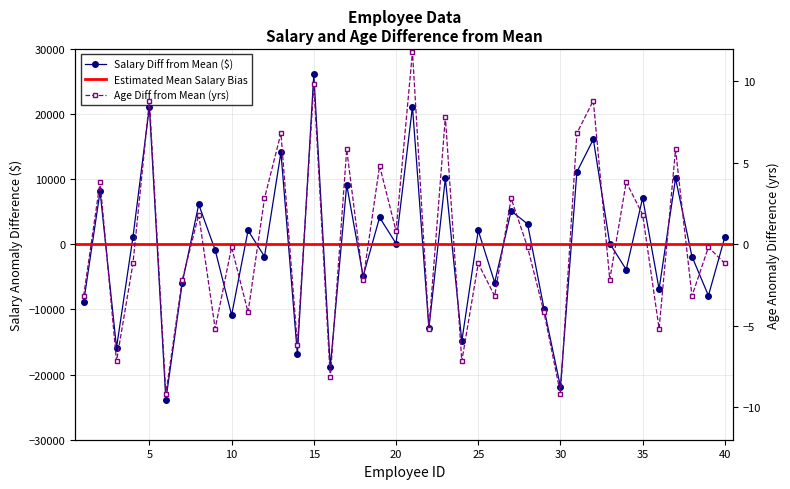

Is it true that Salary ($) equals -12048.5 at 1?

False